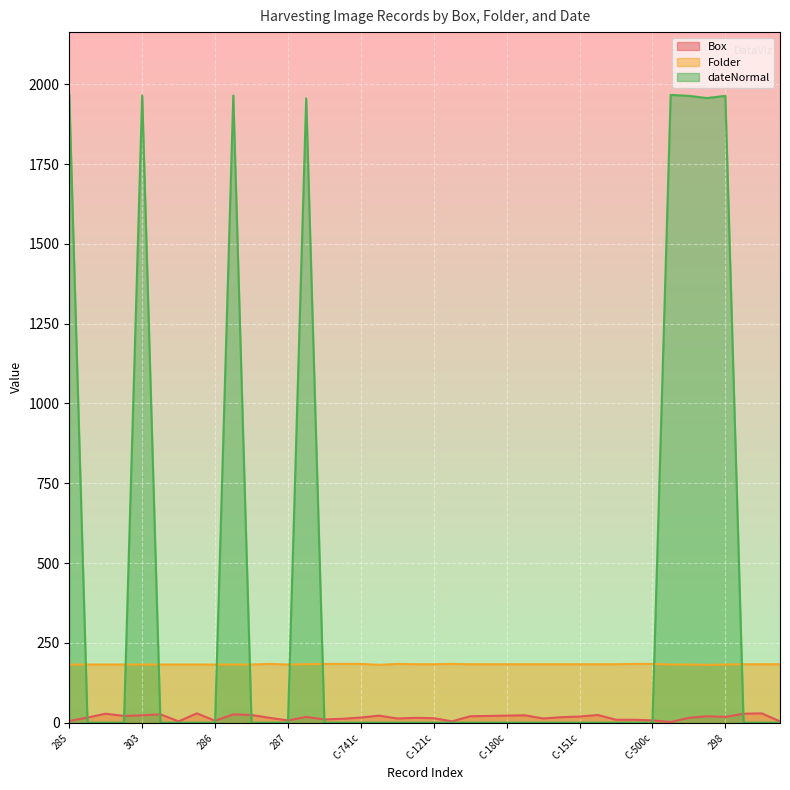

Which series has the largest total across all categories?

dateNormal